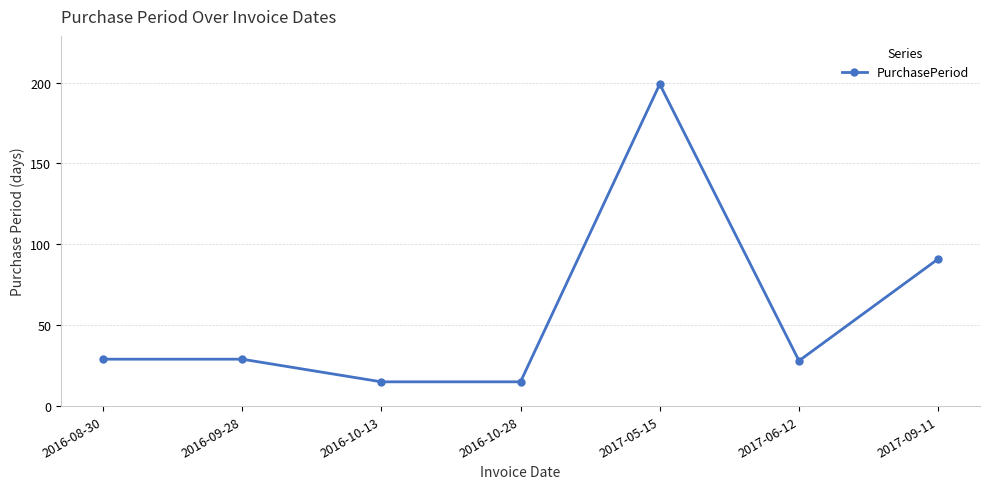

Between 2017-09-11 and 2017-06-12, which is larger?

2017-09-11